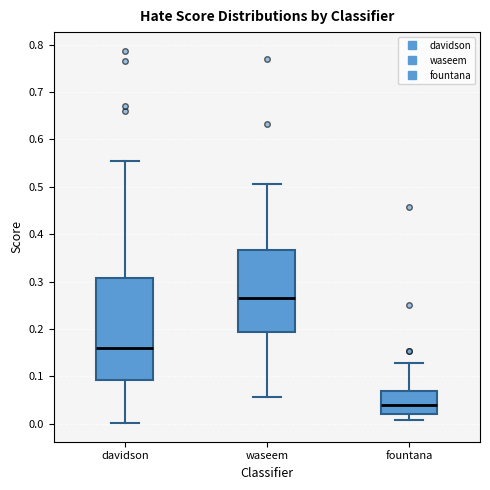

Reading left to right, read every box against the y-axis: the position of its median line, the range the box covers, and the ends of its whiskers. The values are not printed on the chart, so give them approximately, as read against the axis.

davidson: median 0.16, box 0.09 to 0.31, whiskers 0.00 to 0.55
waseem: median 0.27, box 0.19 to 0.37, whiskers 0.06 to 0.51
fountana: median 0.04, box 0.02 to 0.07, whiskers 0.01 to 0.13